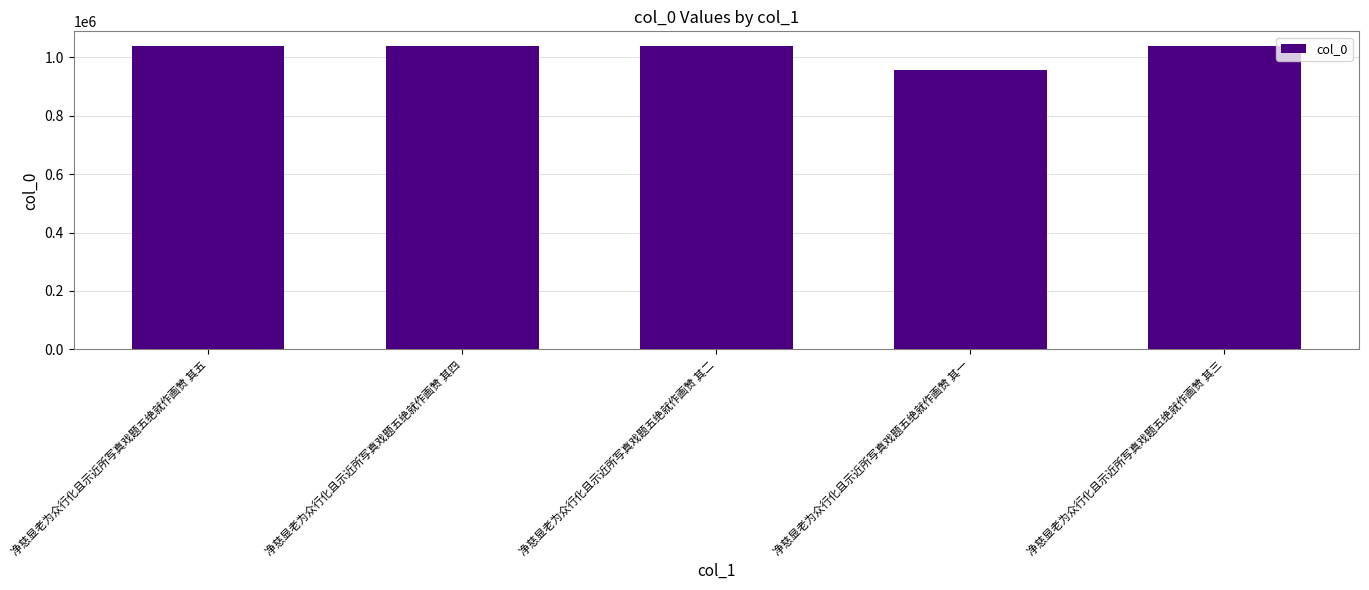

How many distinct data groups are displayed?

1